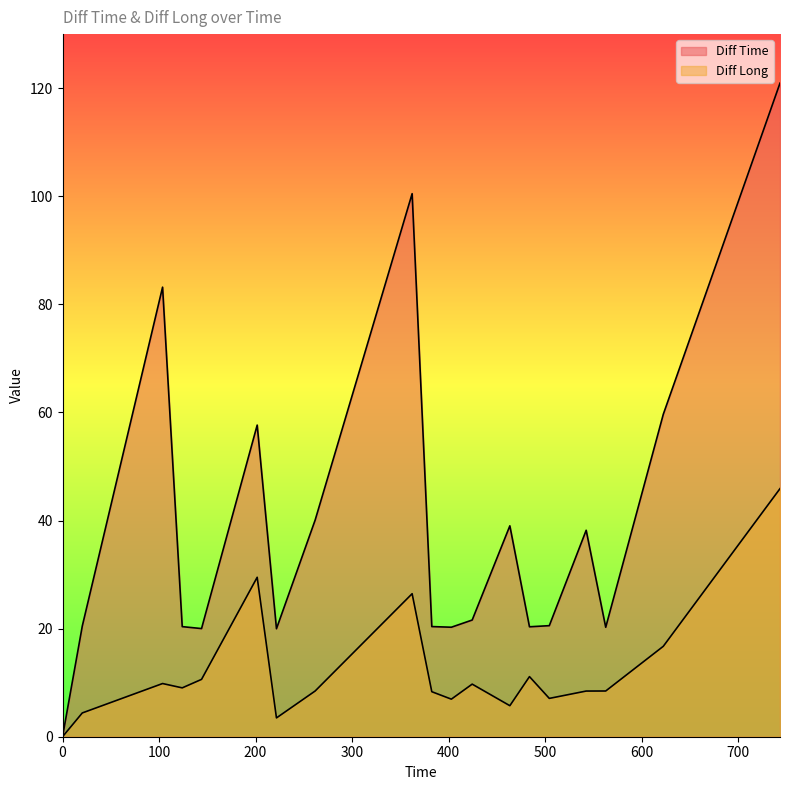

What is the greatest value displayed?

120.9